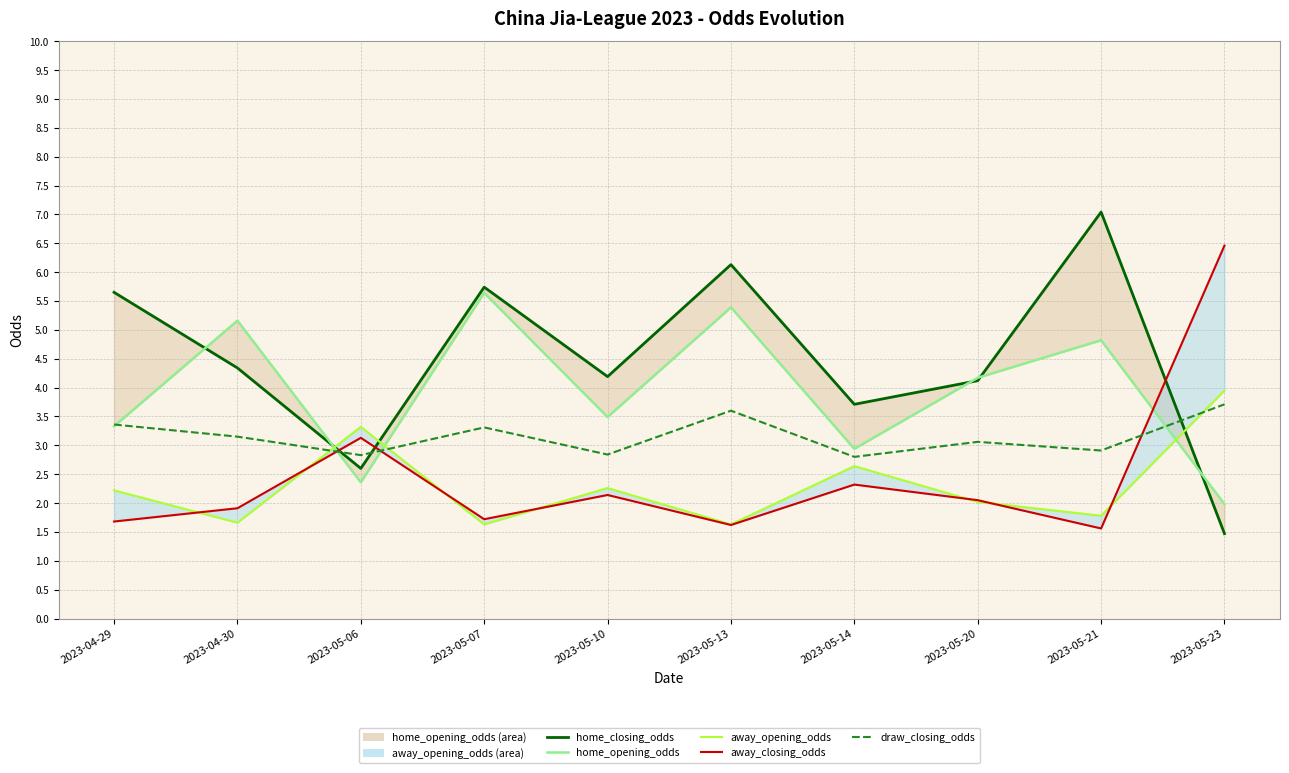

Which series has the largest total across all categories?

home_closing_odds